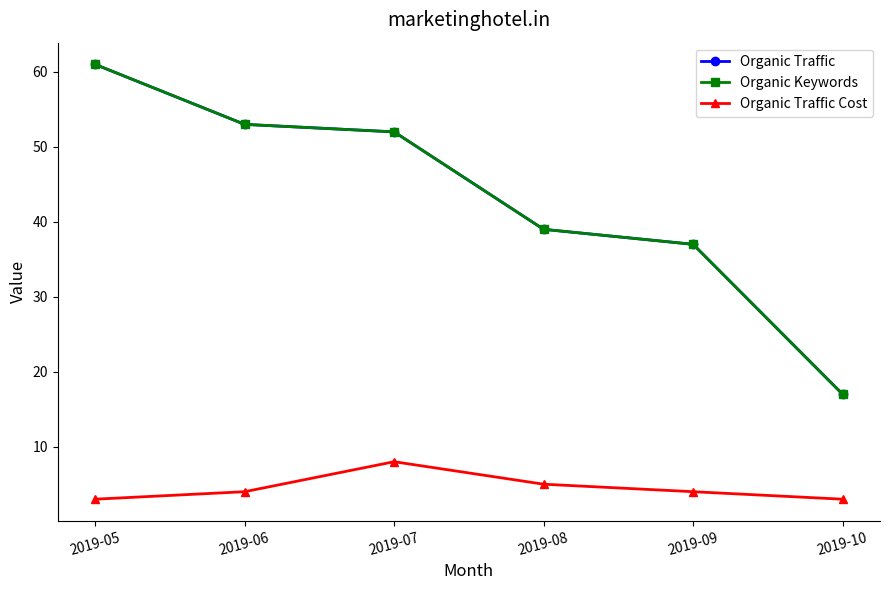

Where is Organic Traffic nearest to the value 39?

2019-08